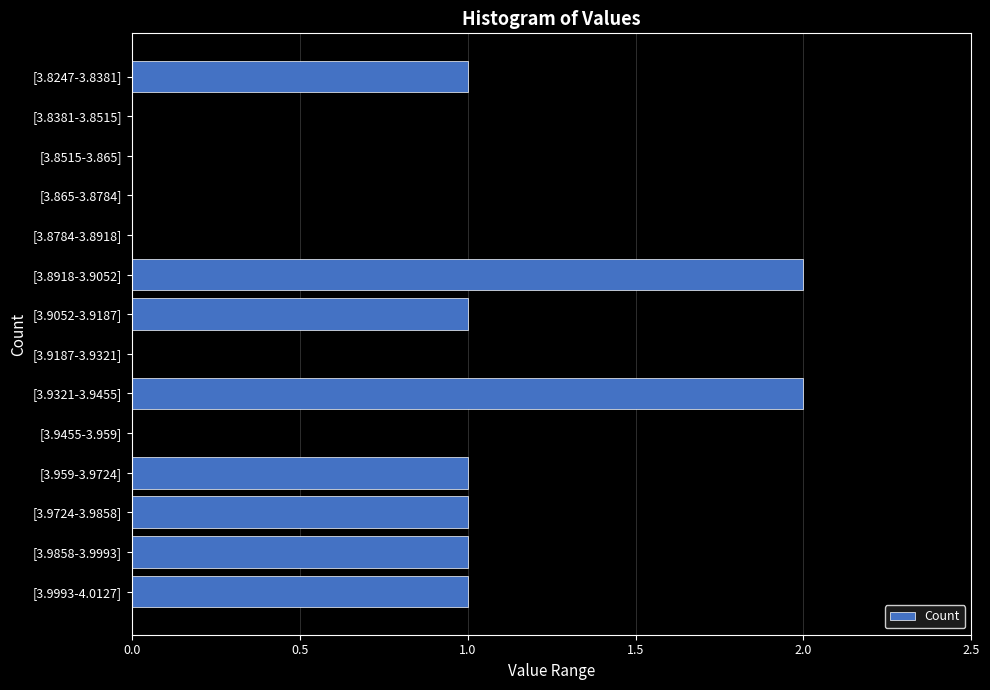

Reading top to bottom, transcribe all the data shown in this chart.

[3.8247-3.8381]=1	[3.8381-3.8515]=0	[3.8515-3.865]=0	[3.865-3.8784]=0	[3.8784-3.8918]=0	[3.8918-3.9052]=2	[3.9052-3.9187]=1	[3.9187-3.9321]=0	[3.9321-3.9455]=2	[3.9455-3.959]=0	[3.959-3.9724]=1	[3.9724-3.9858]=1	[3.9858-3.9993]=1	[3.9993-4.0127]=1